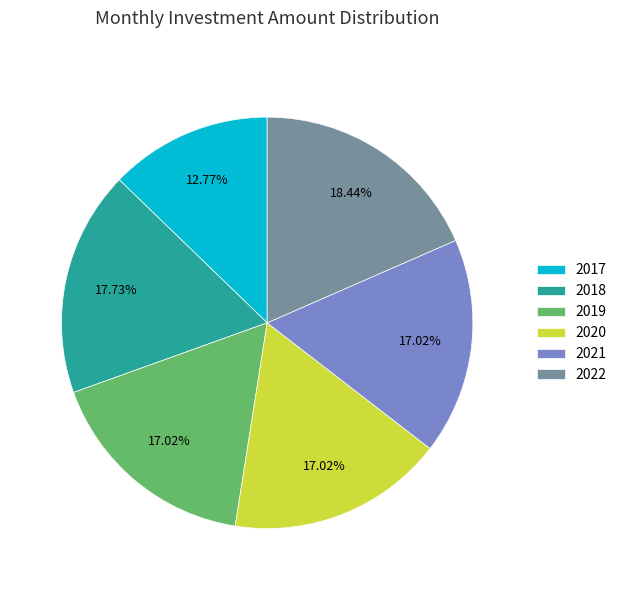

What is the ratio of the value at 2019 to the value at 2020?

1.0